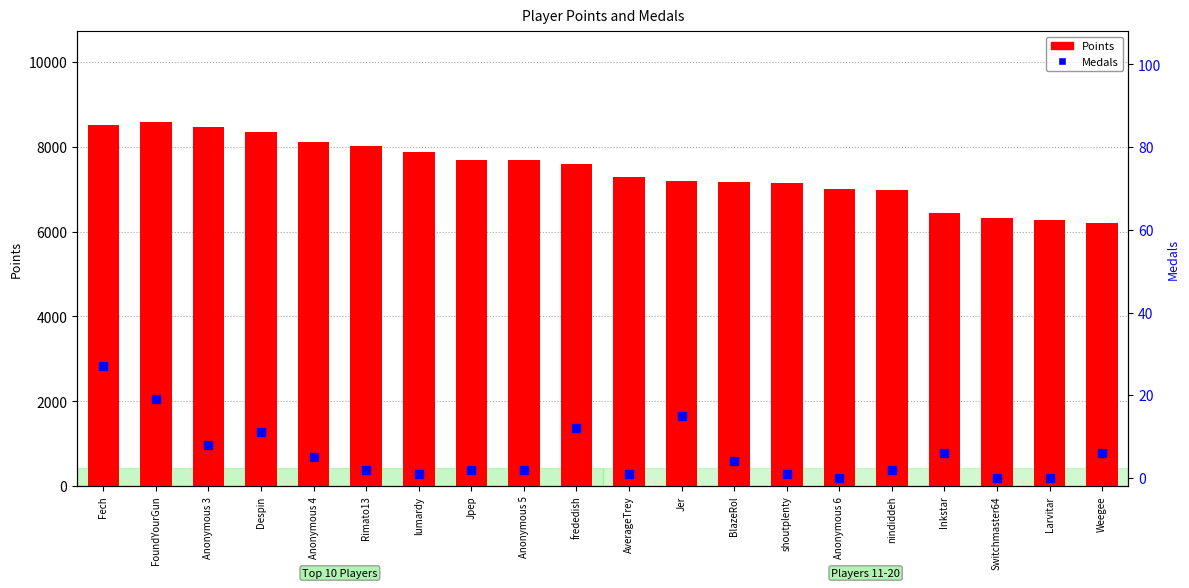

What are all the series names shown in the legend?

Points, Medals